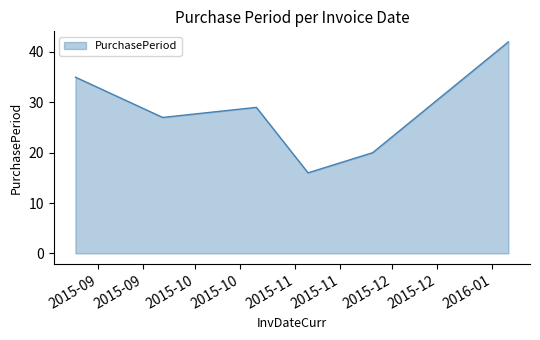

How many values are between 20 and 35?

4